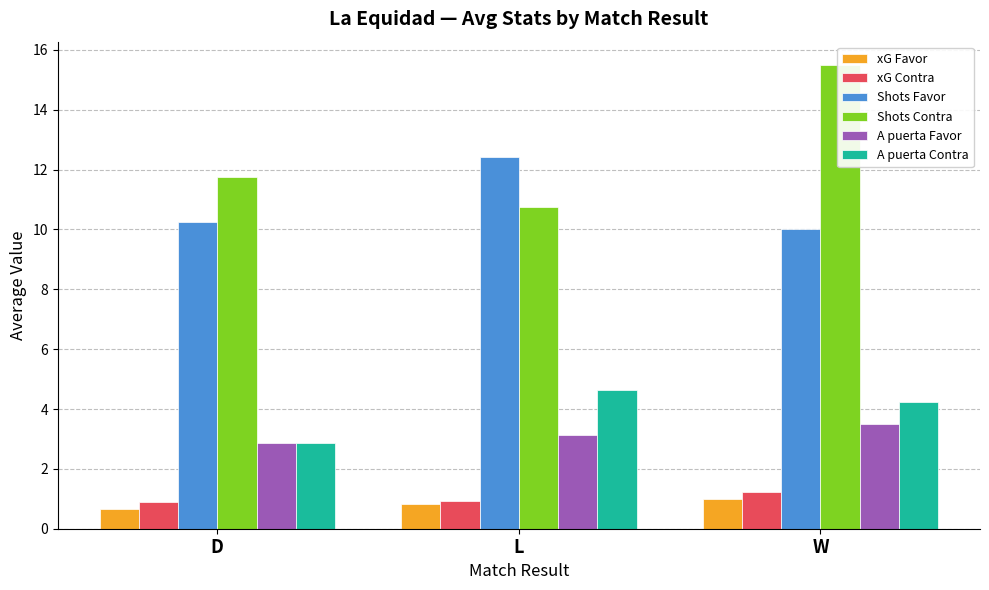

At which label does xG Favor reach its minimum?

D